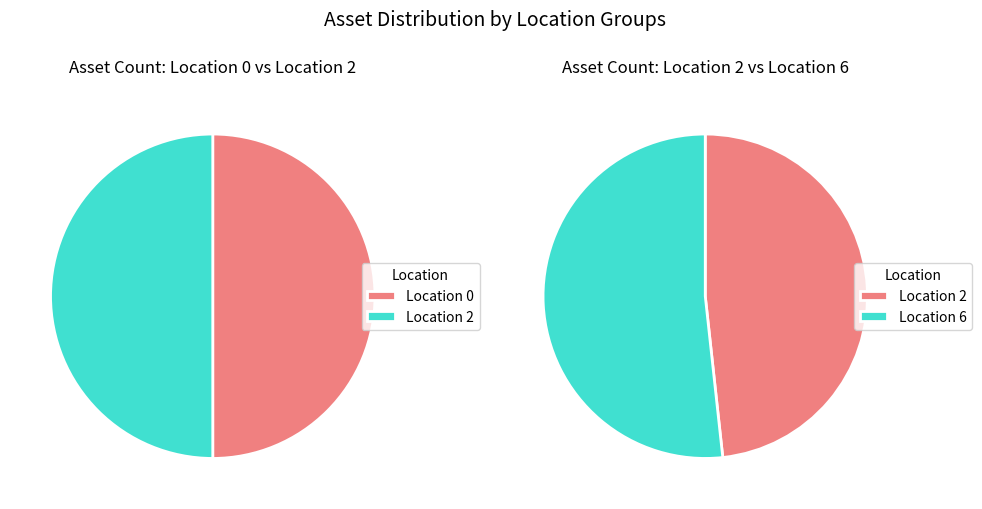

To the nearest percent, what is the difference between the Location 6 and Location 0 slice percentages?

2%